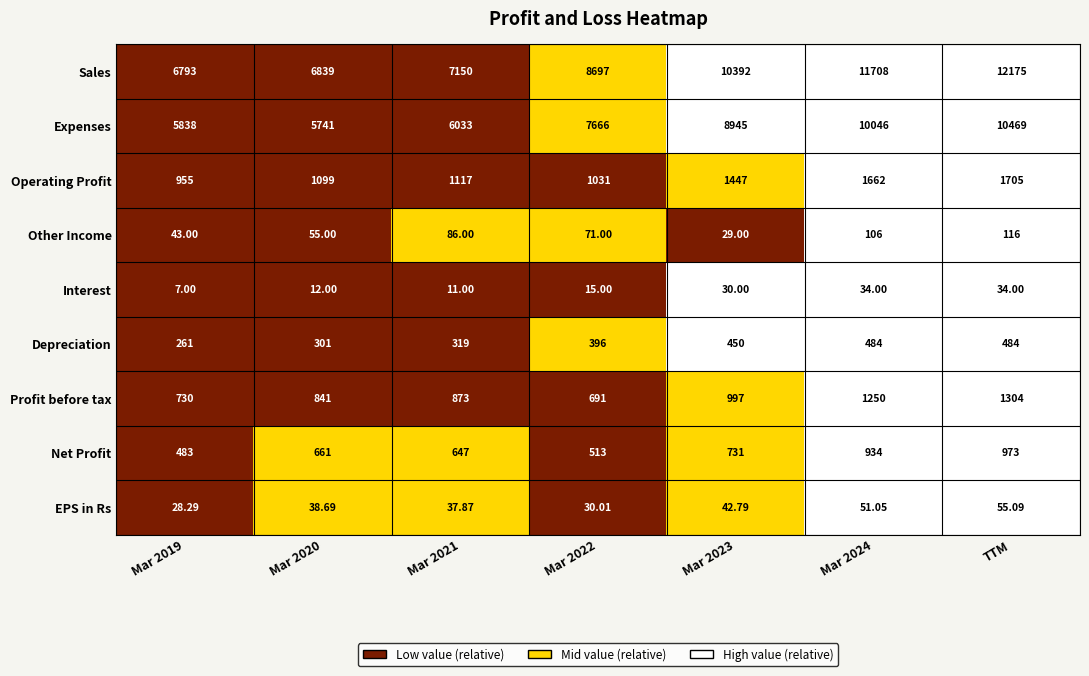

What is the greatest value displayed?

12175.0